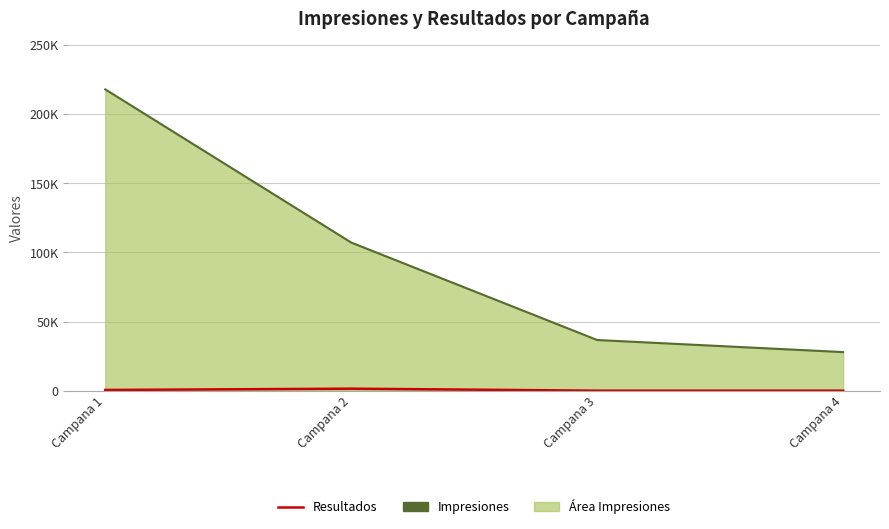

Does the chart display data point markers on the line(s)?

No